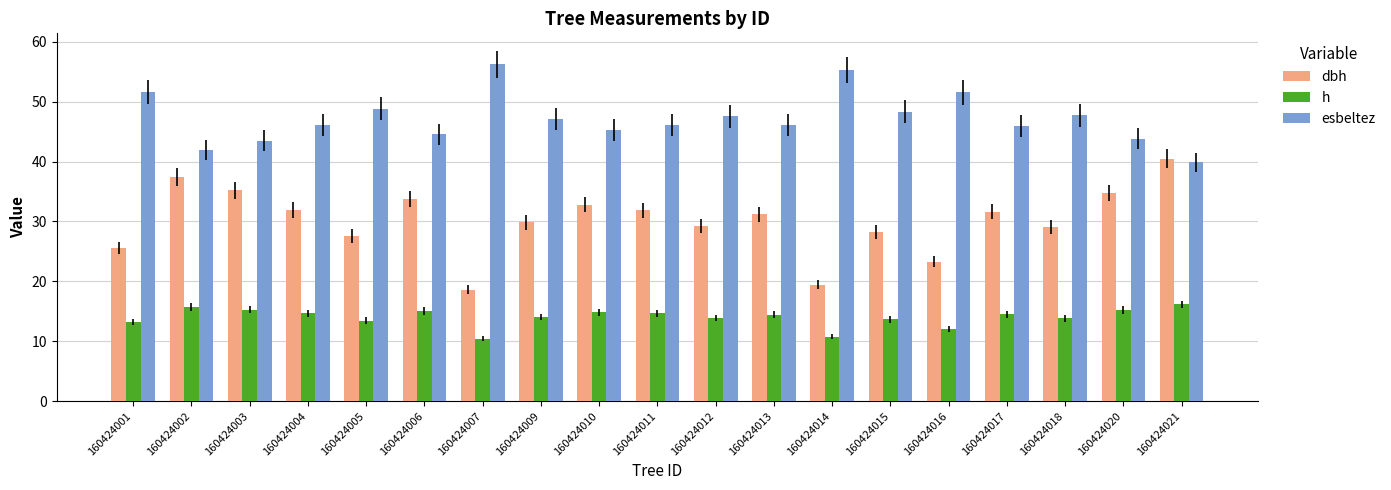

At how many categories does at least one series exceed 23?

19